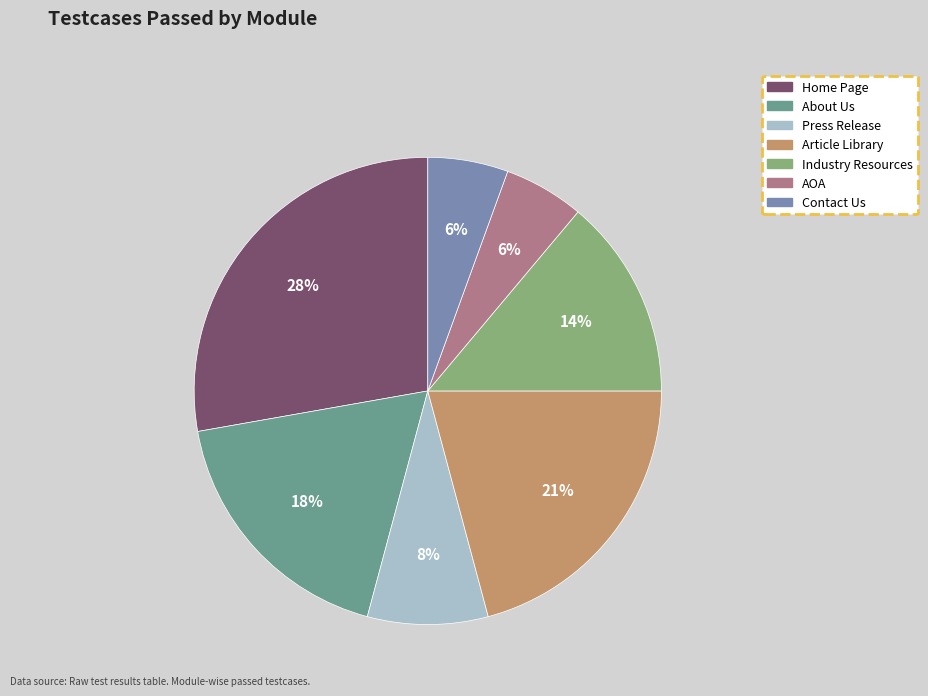

True or false: Press Release accounts for 8% of the total.

True